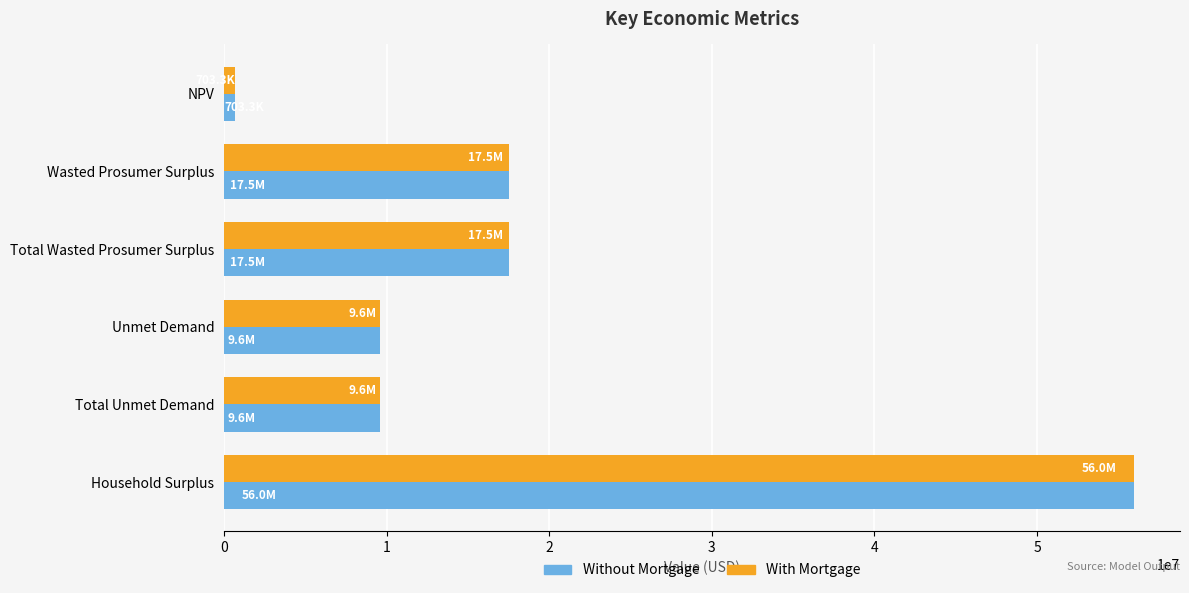

The Without Mortgage series shows 85816907.1 at Household Surplus. True or false?

False